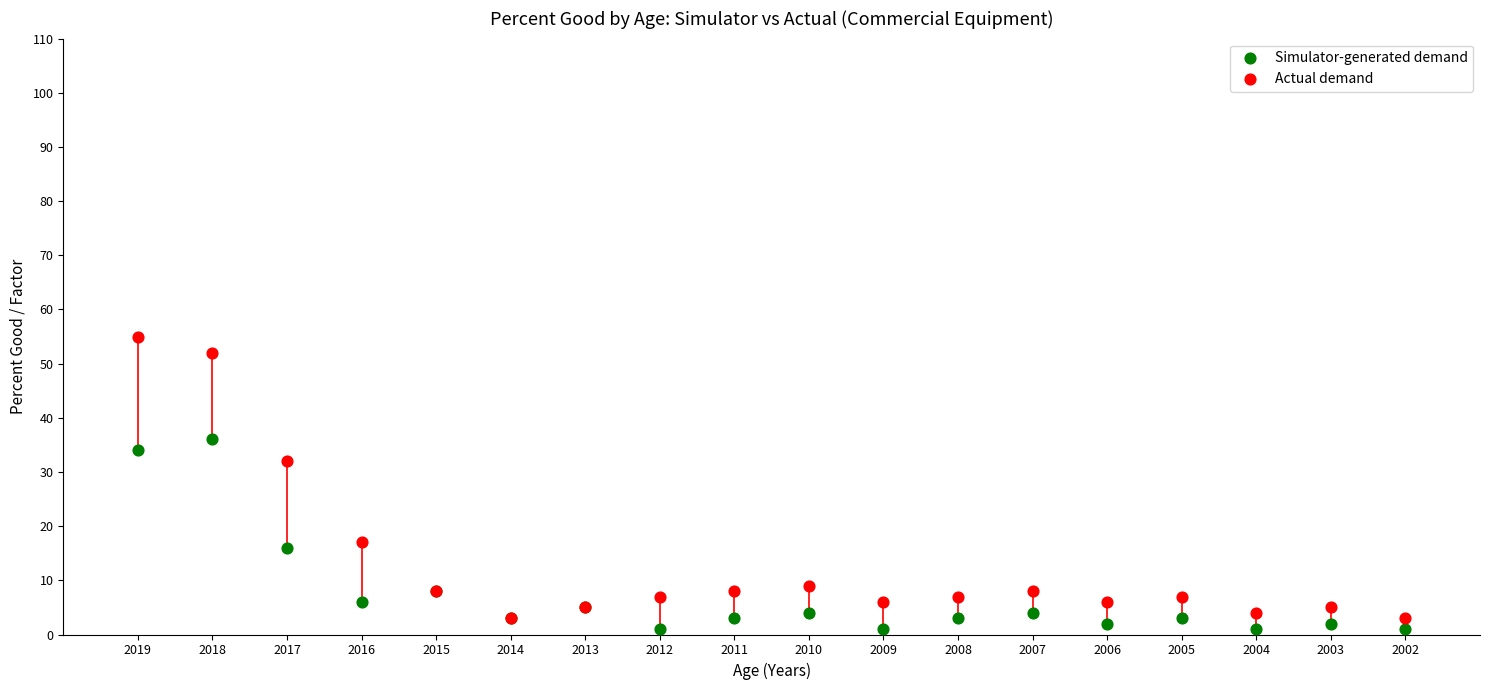

In the Actual demand series, what Y value is closest to 29?

32